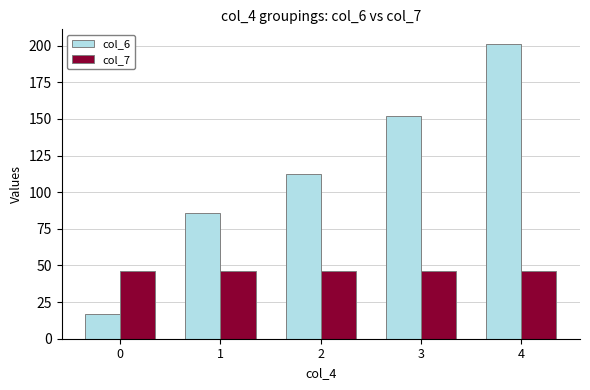

How many bars are there in total?

10